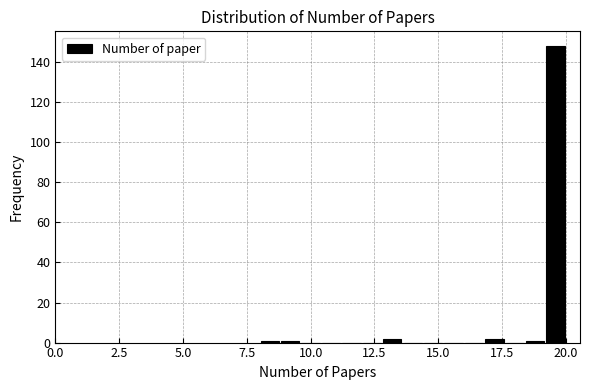

Around what value on the x-axis is the tallest bar? Give the approximate position of its centre, as read against the axis.

19.5